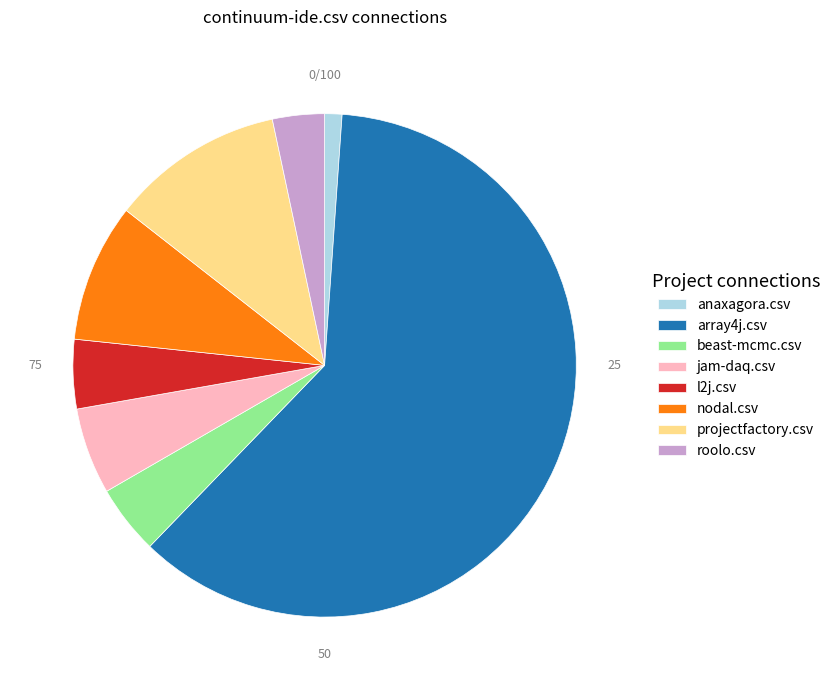

What is the ratio of the value at l2j.csv to the value at beast-mcmc.csv?

1.0